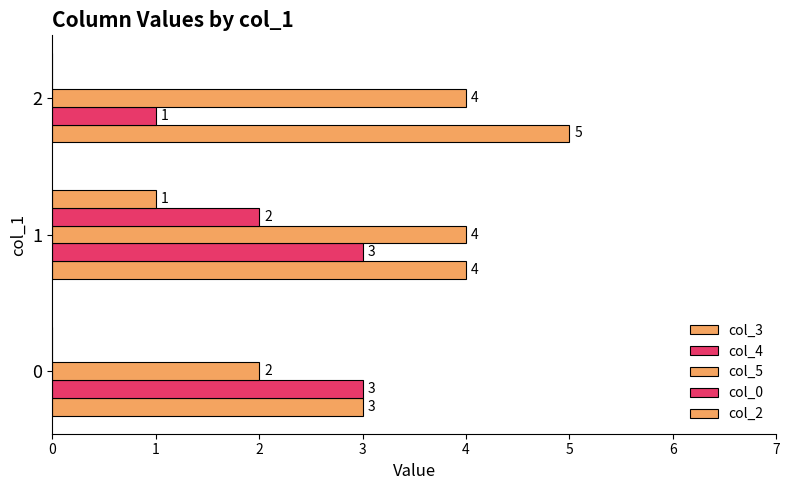

Count the number of categories in the chart.

3